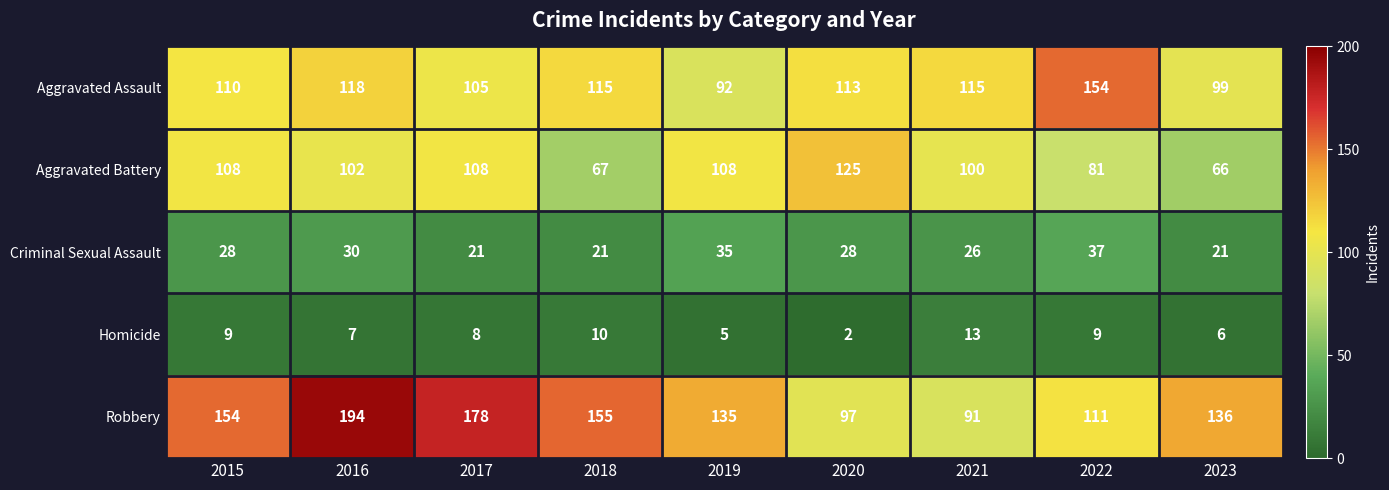

At which category is the sum across all series the highest?

2016